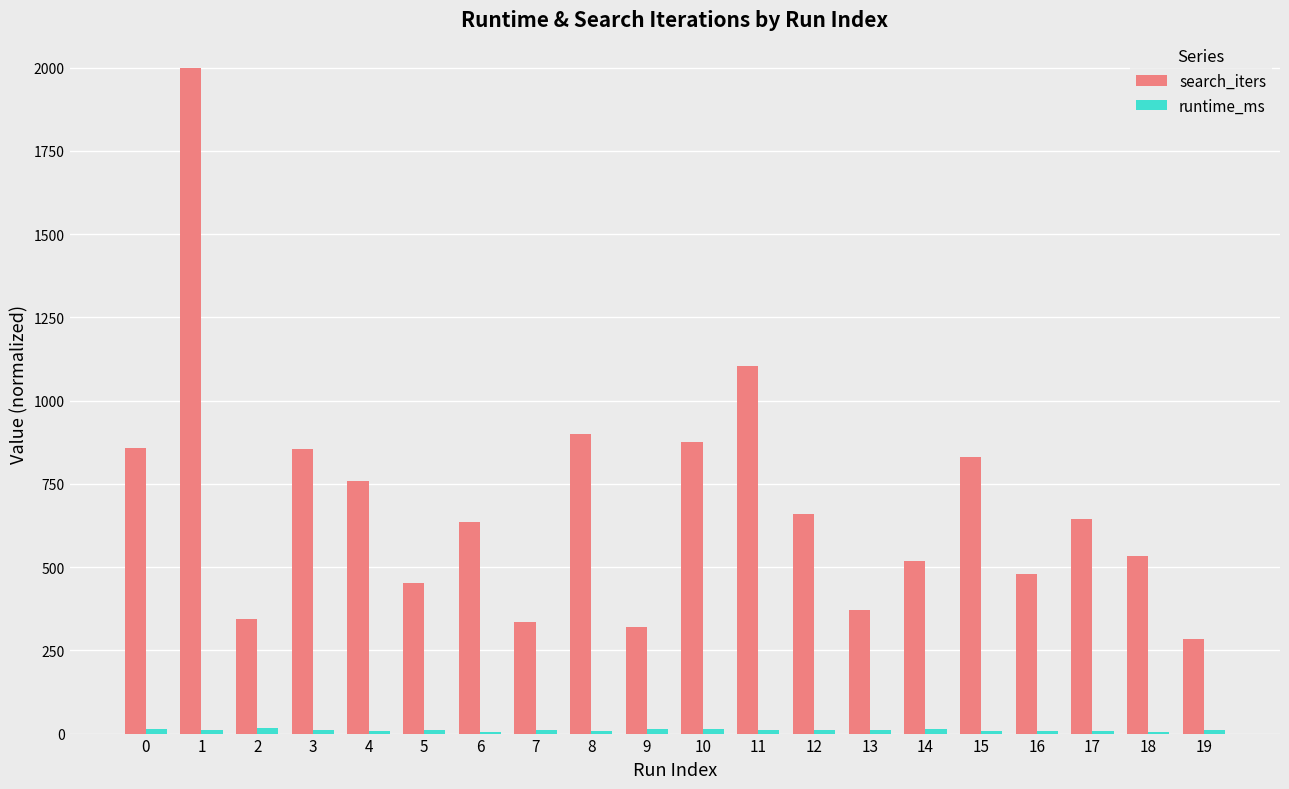

What is the highest value of the search_iters series?

2000.0